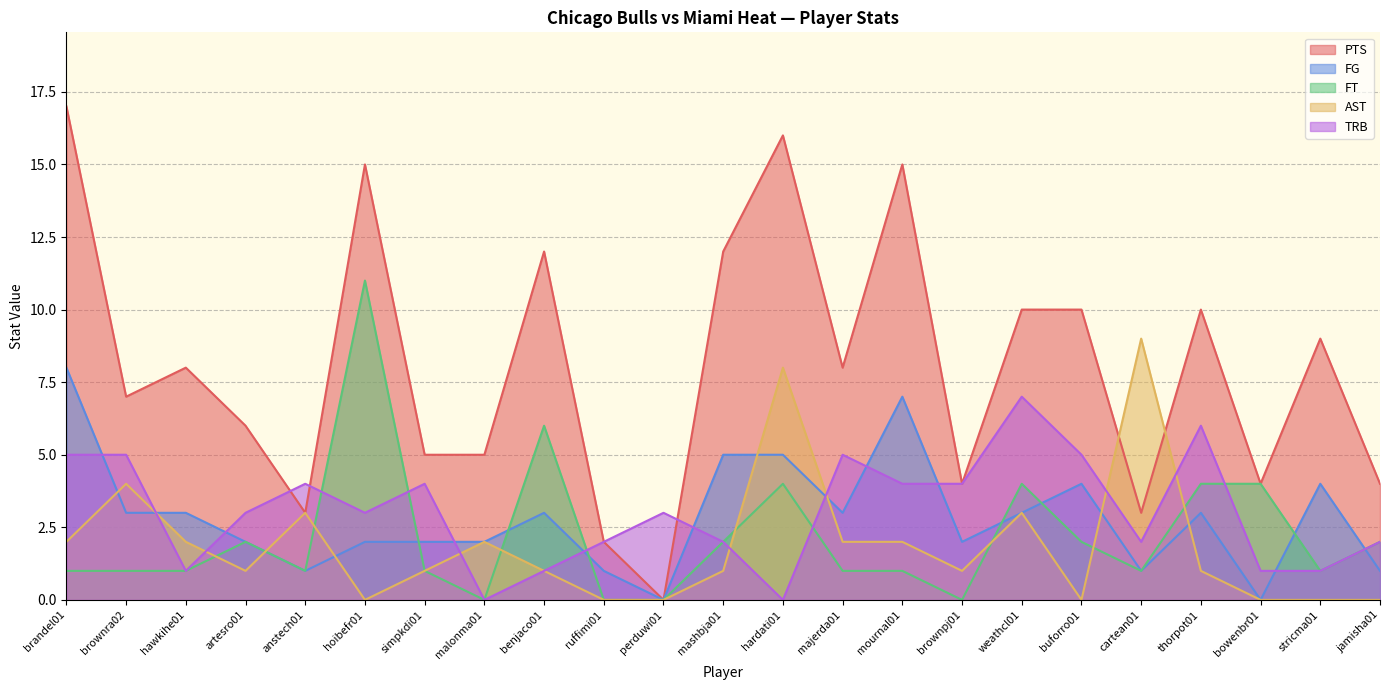

What is the label of the 3rd point from the left?

hawkihe01